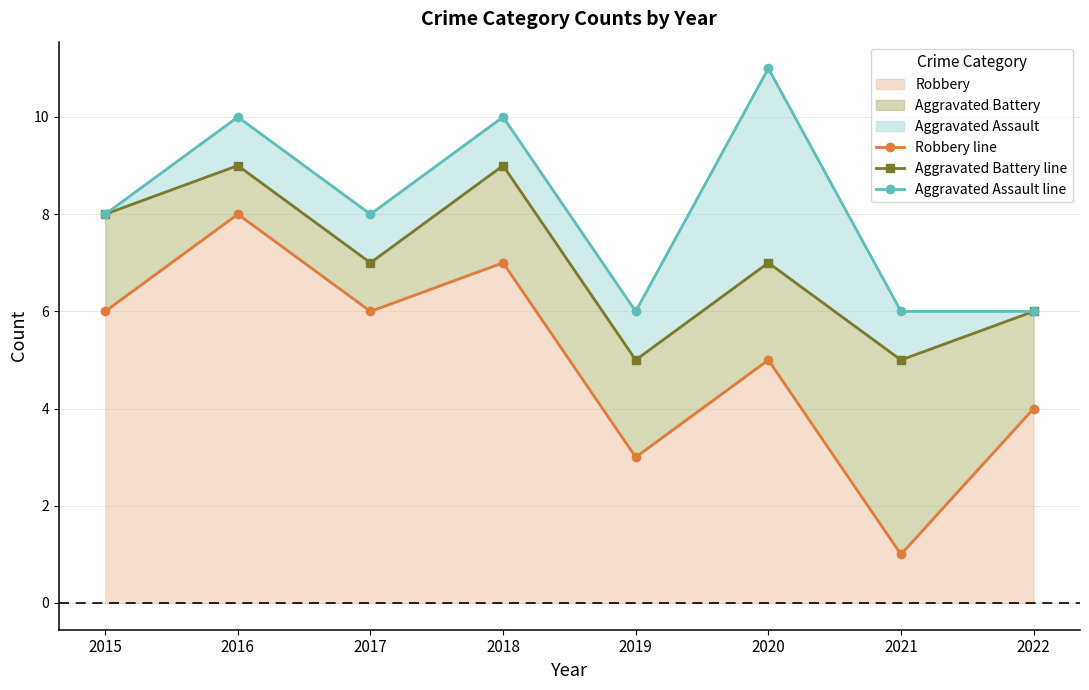

What is the difference between the maximum and minimum values in the Aggravated Assault line series?

5